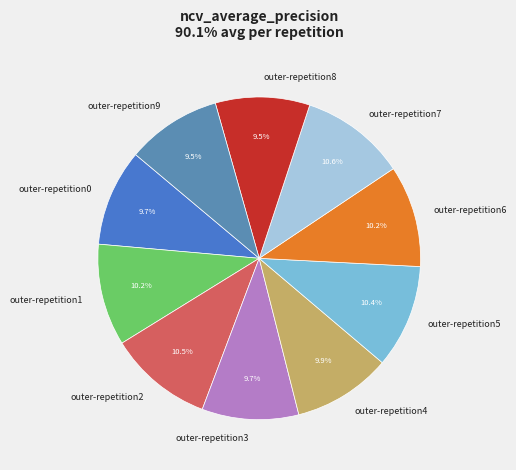

How much of the chart is everything except outer-repetition4?

90.1%